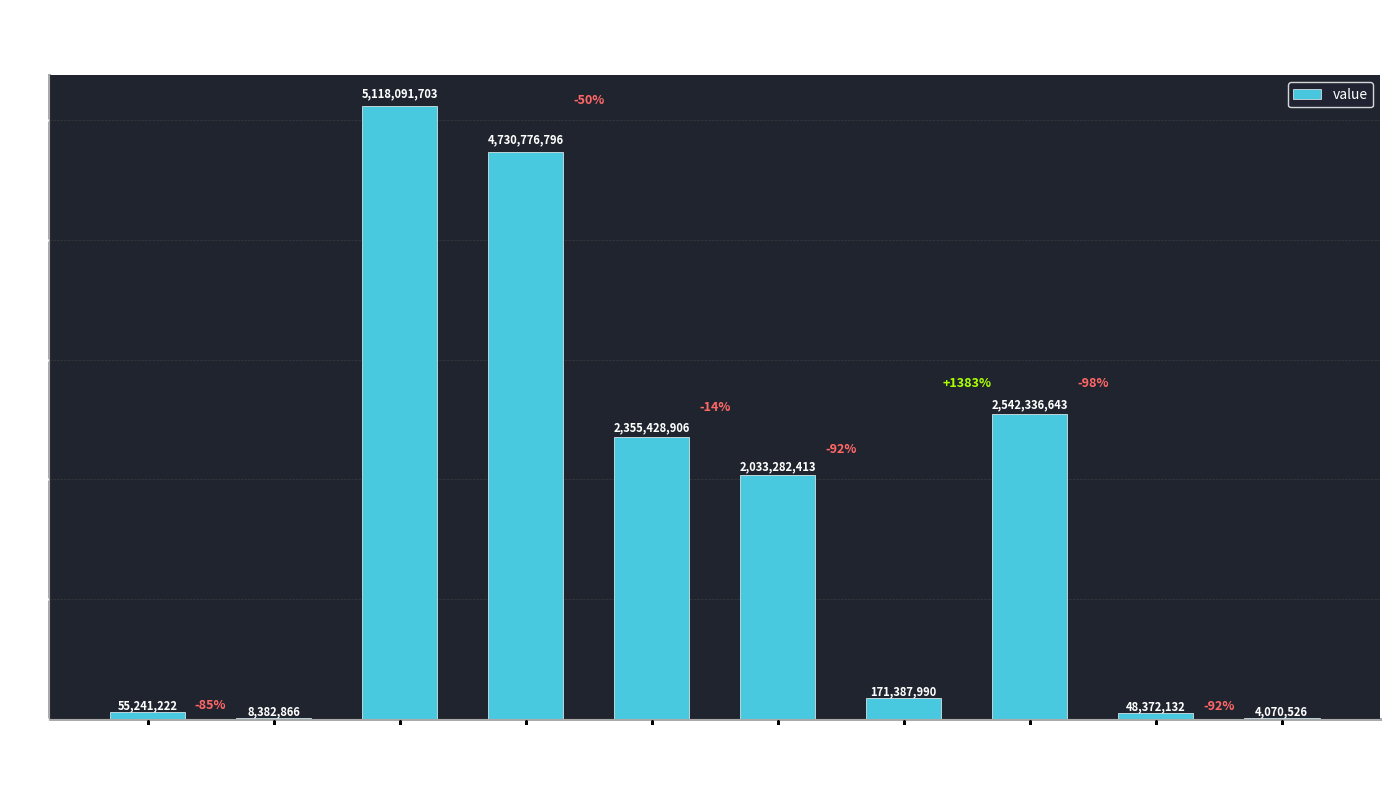

What is the sum of all values?

17067371197